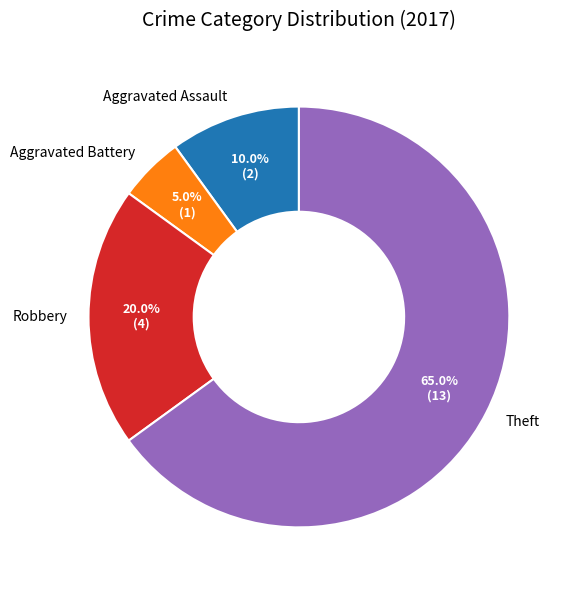

Count the number of slices in the pie.

4